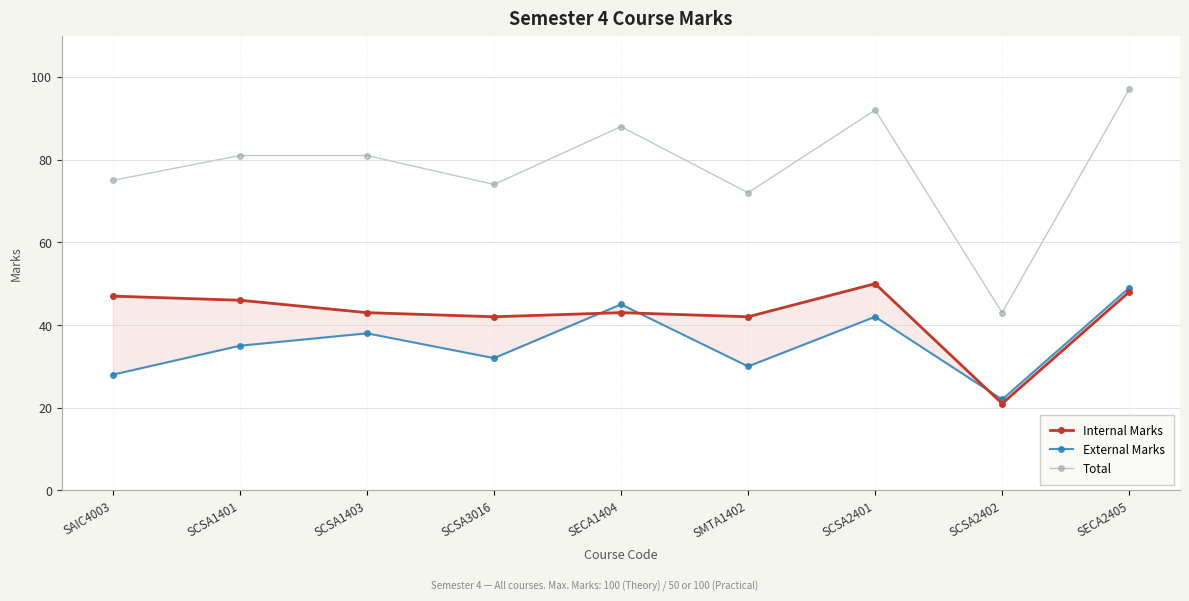

Between SMTA1402 and SCSA2401, which series saw the biggest shift?

Total